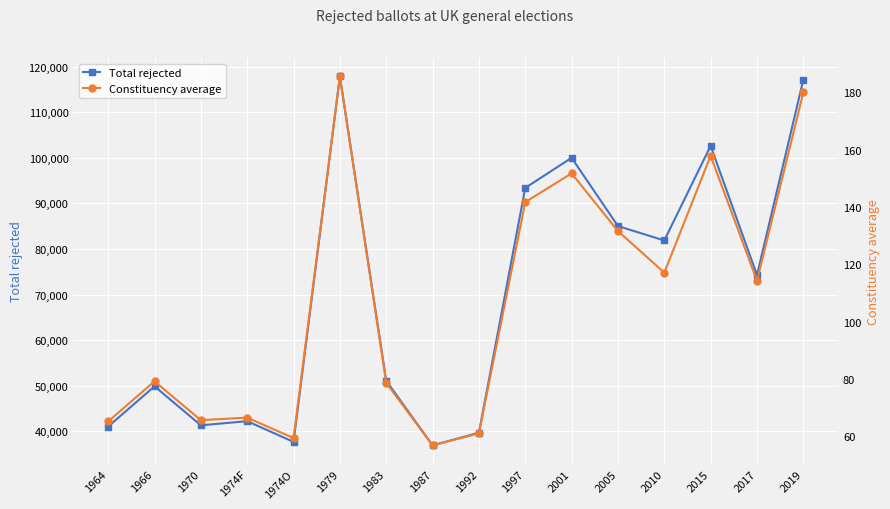

At how many categories does at least one series exceed 55538?

8